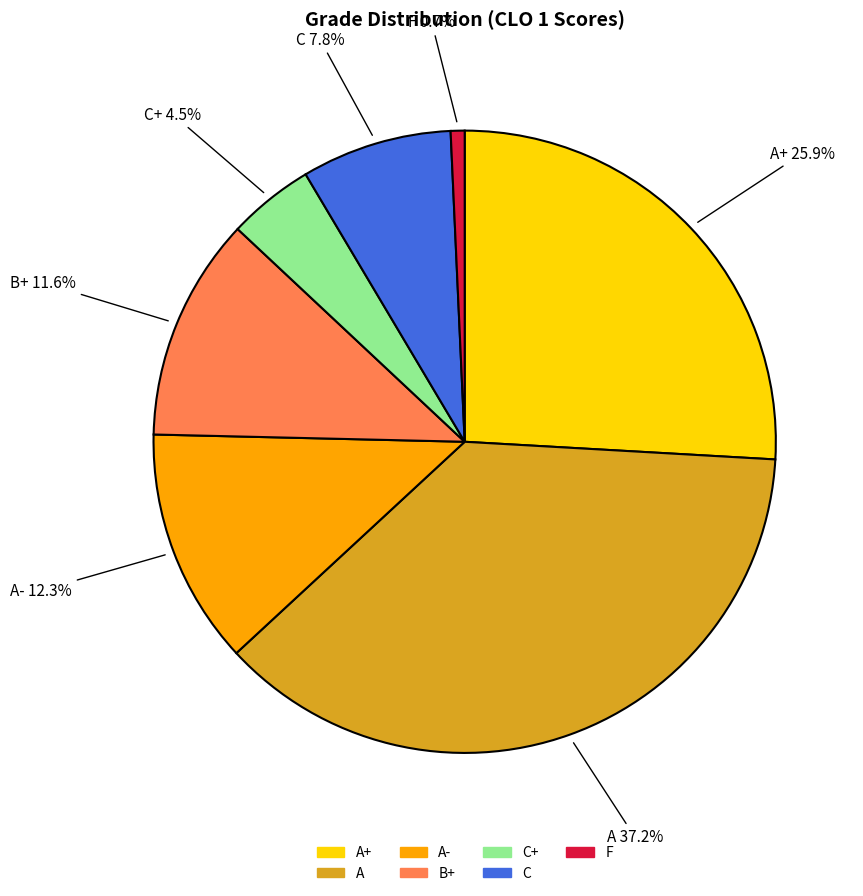

Does any single category account for the majority?

No